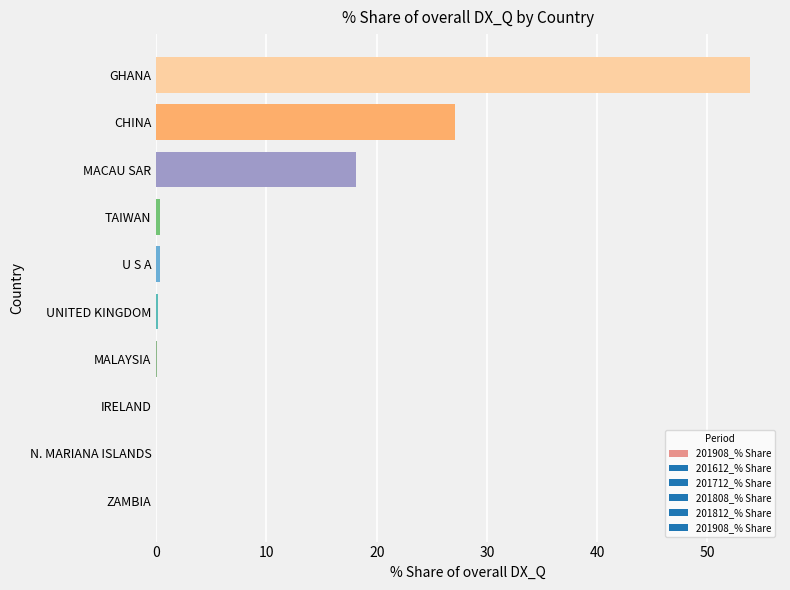

What is the greatest value displayed?

53.9